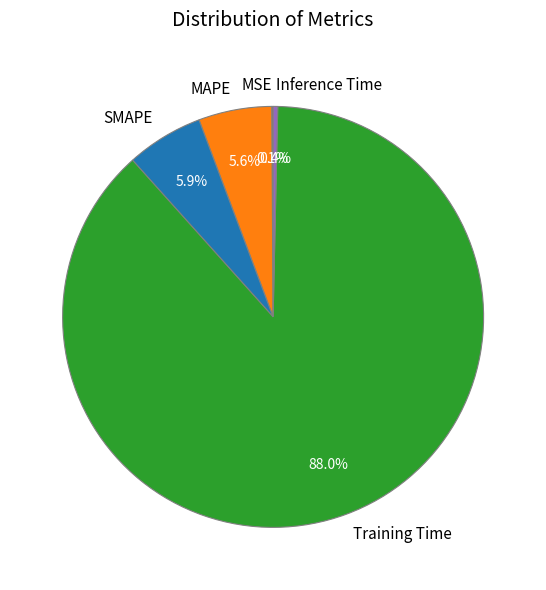

Does SMAPE represent more than half of the total?

No